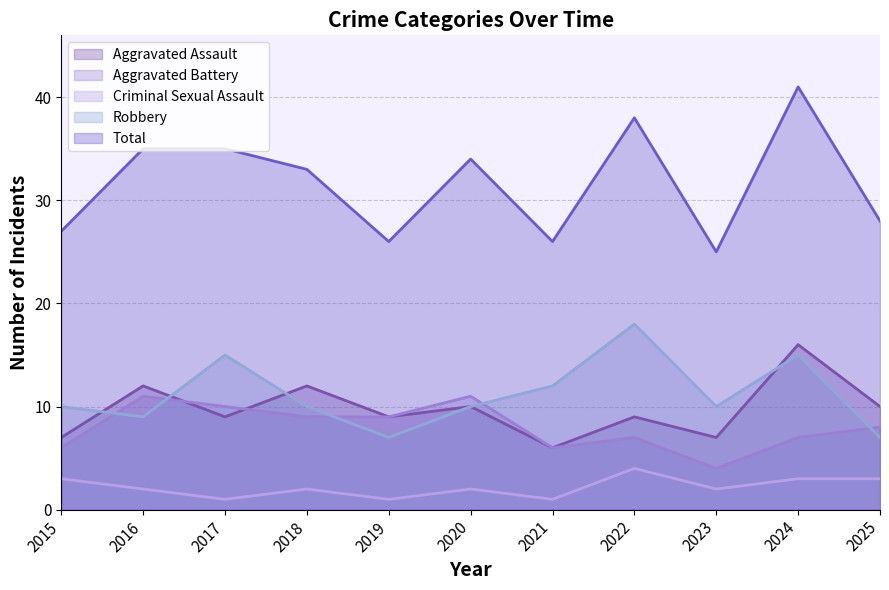

Reading right to left, list all the values displayed in this chart.

Aggravated Assault: 2025=10	2024=16	2023=7	2022=9	2021=6	2020=10	2019=9	2018=12	2017=9	2016=12	2015=7
Aggravated Battery: 2025=8	2024=7	2023=4	2022=7	2021=6	2020=11	2019=9	2018=9	2017=10	2016=11	2015=6
Criminal Sexual Assault: 2025=3	2024=3	2023=2	2022=4	2021=1	2020=2	2019=1	2018=2	2017=1	2016=2	2015=3
Robbery: 2025=7	2024=15	2023=10	2022=18	2021=12	2020=10	2019=7	2018=10	2017=15	2016=9	2015=10
Total: 2025=28	2024=41	2023=25	2022=38	2021=26	2020=34	2019=26	2018=33	2017=35	2016=35	2015=27